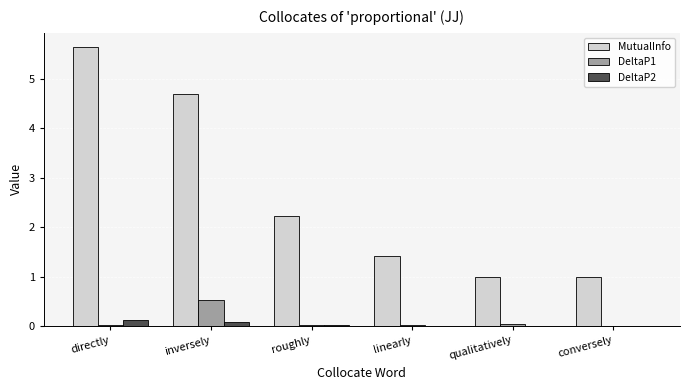

Which series has the widest spread of values?

MutualInfo